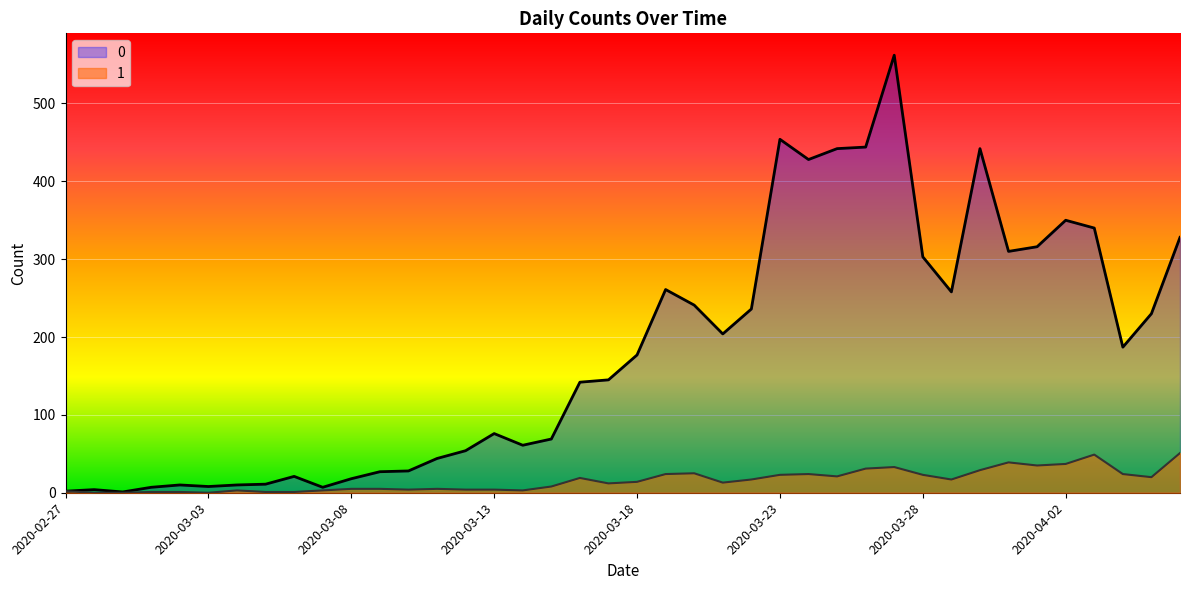

What is the greatest value displayed?

562